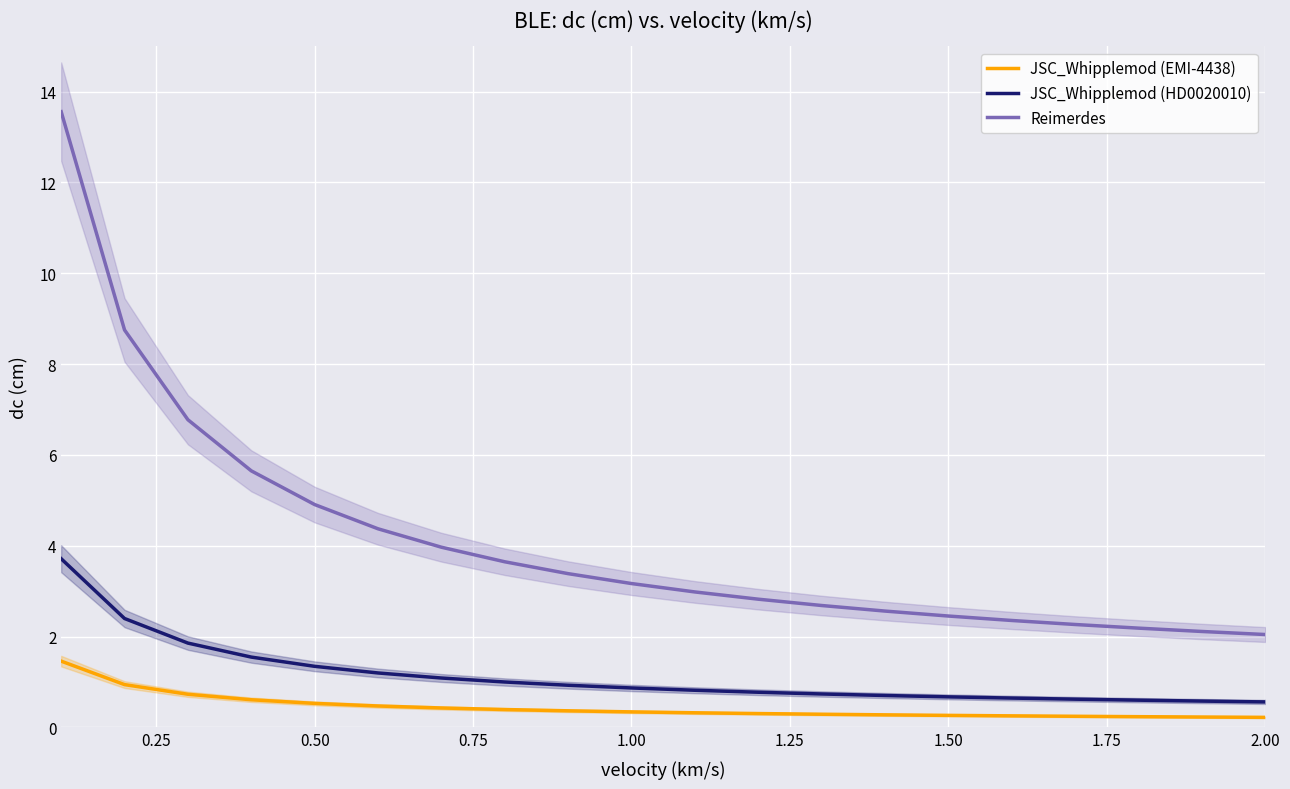

True or false: JSC_Whipplemod (EMI-4438) has more than 2 interior local peaks.

False